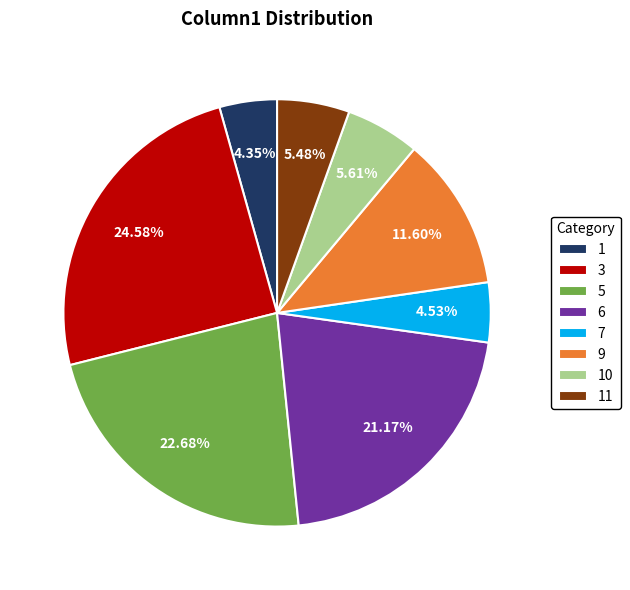

Which has a higher value, 1 or 6?

6